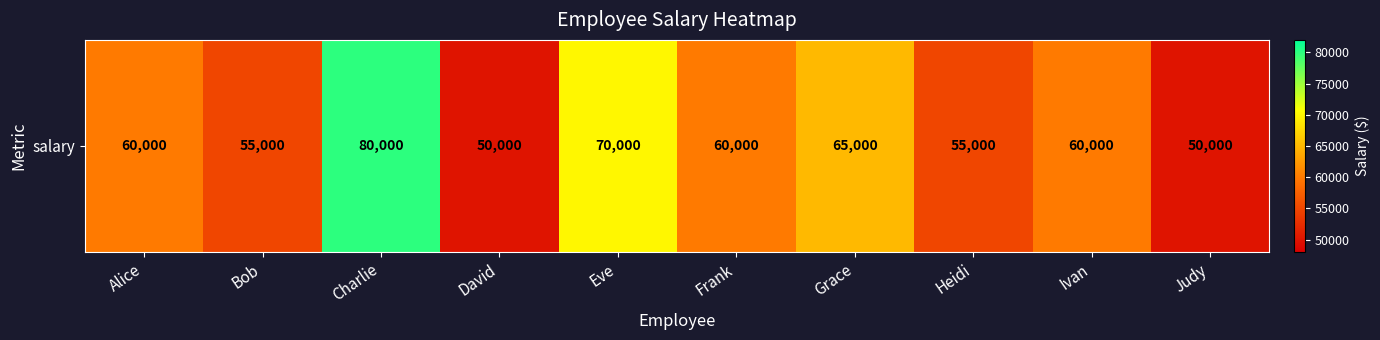

Count the values in the range 55000 to 65000.

6